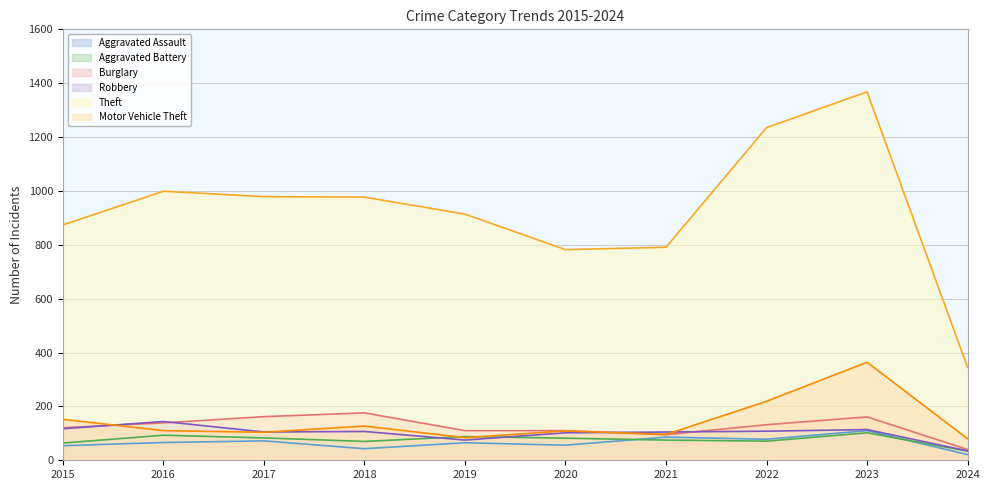

At how many categories does at least one series exceed 310?

10